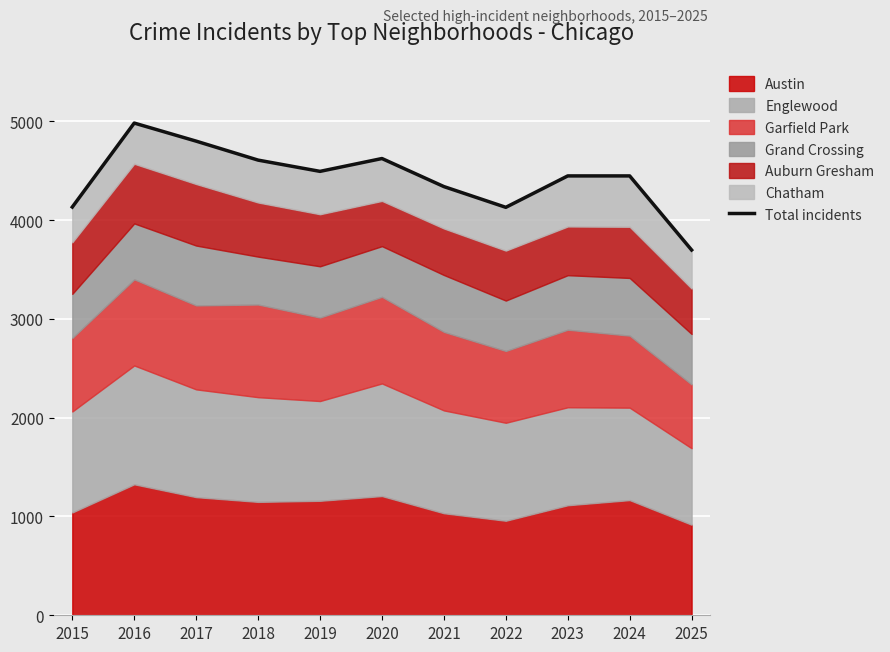

How many interior local valleys (lower than both neighbors) does the data have?

2